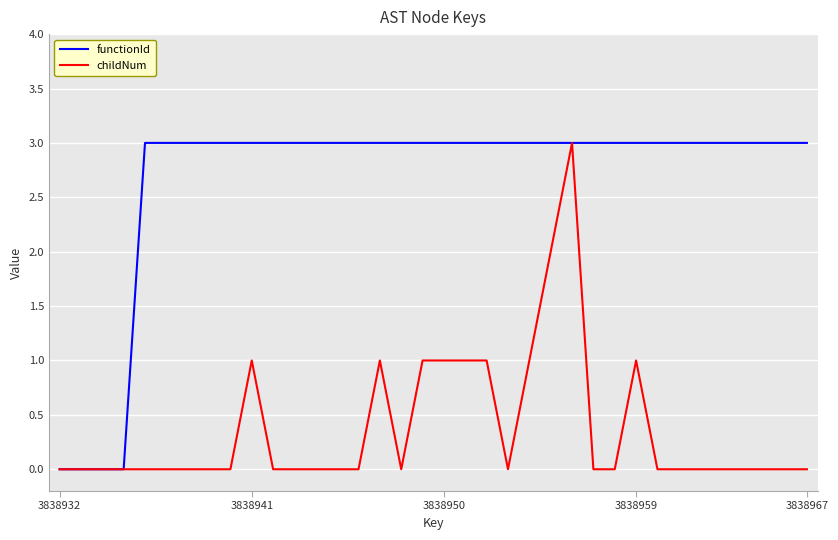

What is the maximum value shown in the chart?

3